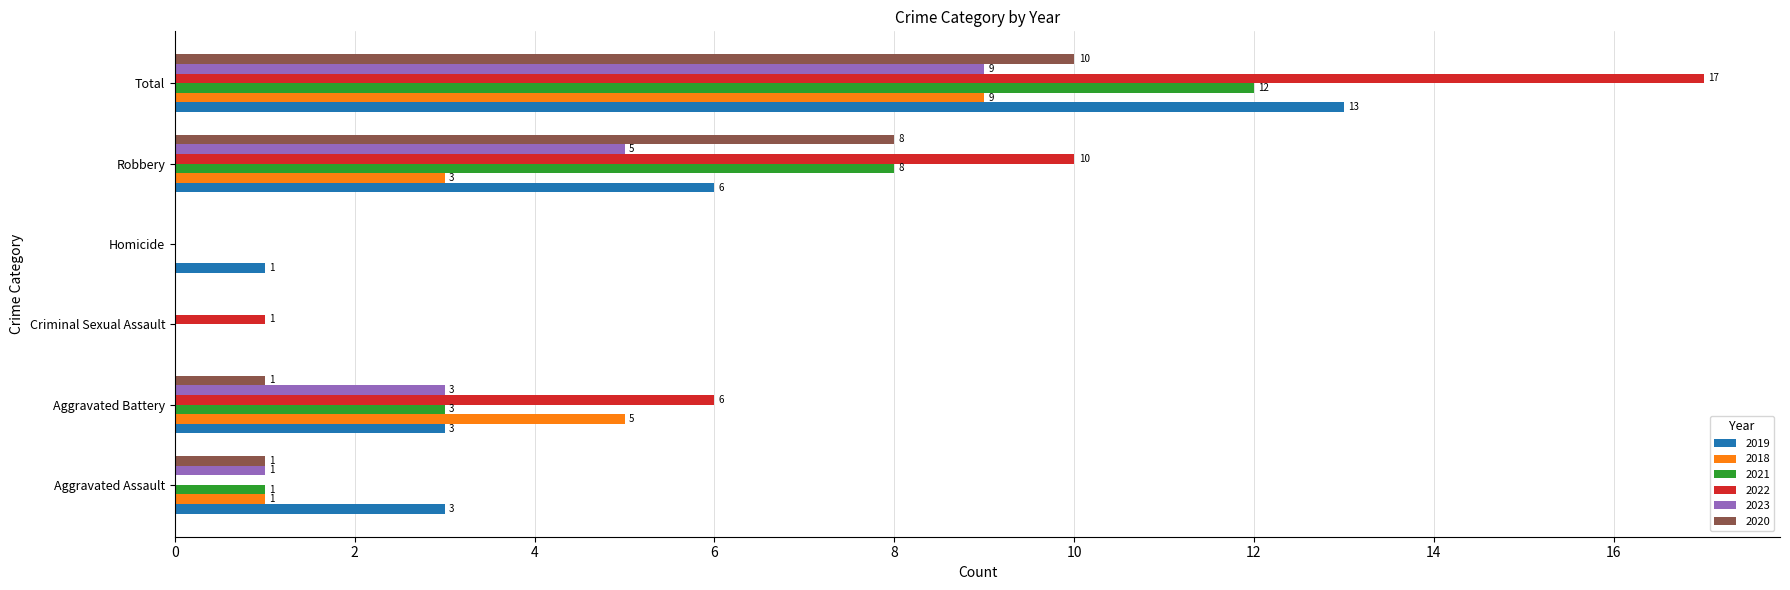

At which label is 2023 closest to 4?

Aggravated Battery